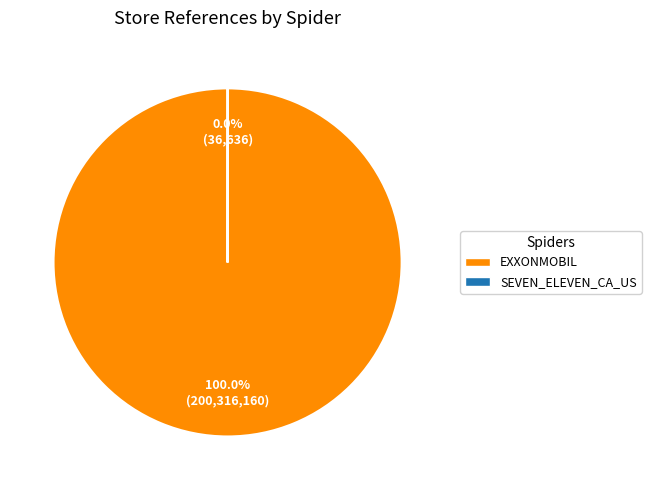

What is the largest slice in the pie chart?

EXXONMOBIL